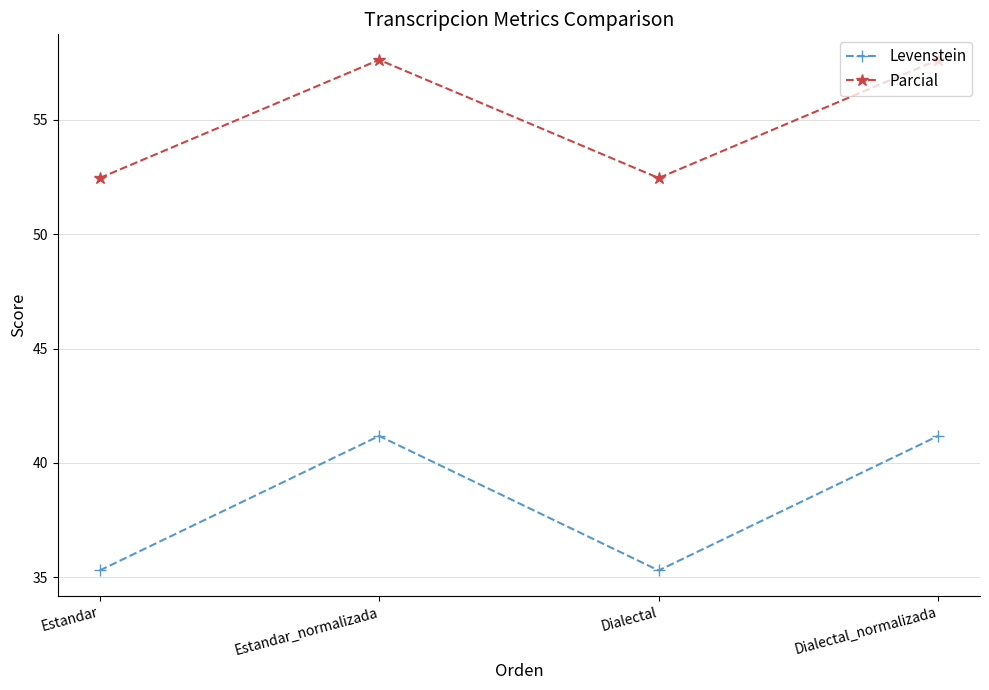

What is the difference between the maximum and minimum values in the Levenstein series?

5.9